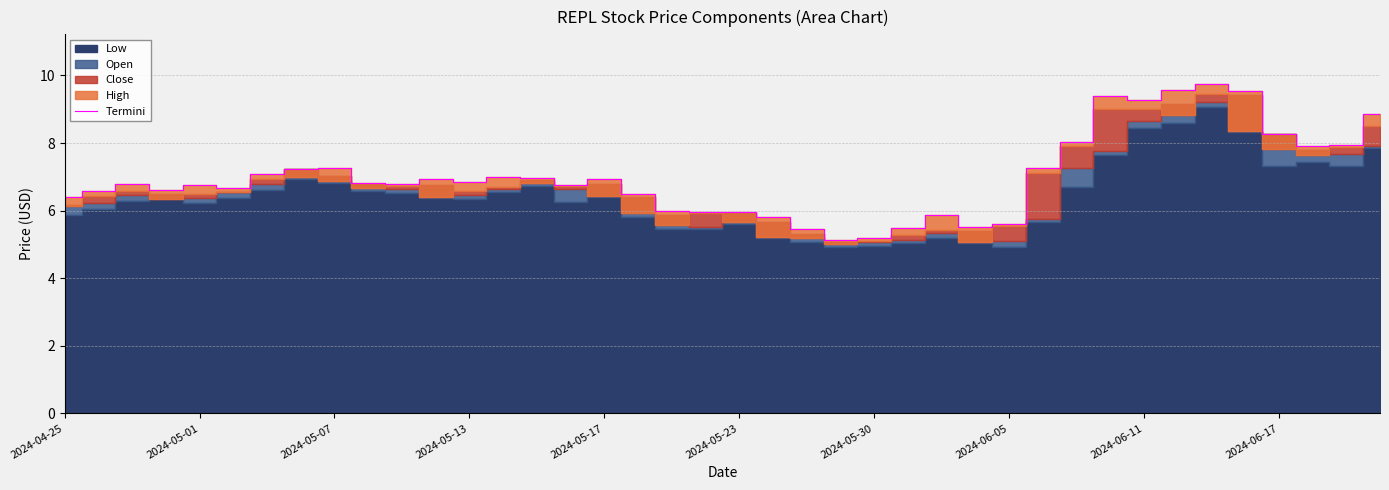

True or false: there are more than 1 points higher than both neighbors.

True